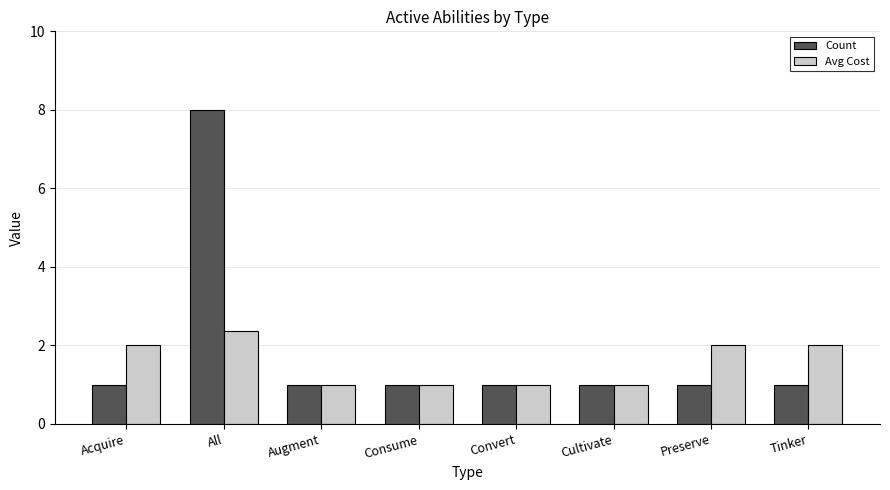

Rank the series by their maximum value, from lowest to highest.

Avg Cost, Count